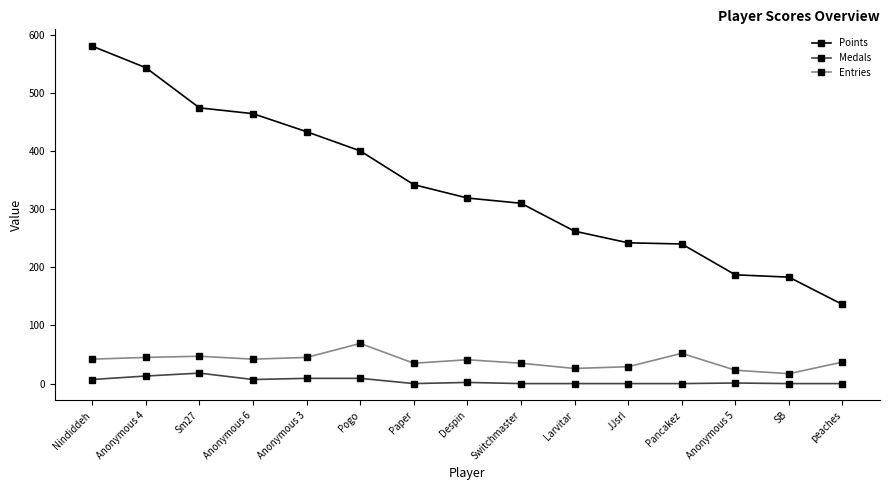

True or false: Medals and Points intersect in this chart.

False